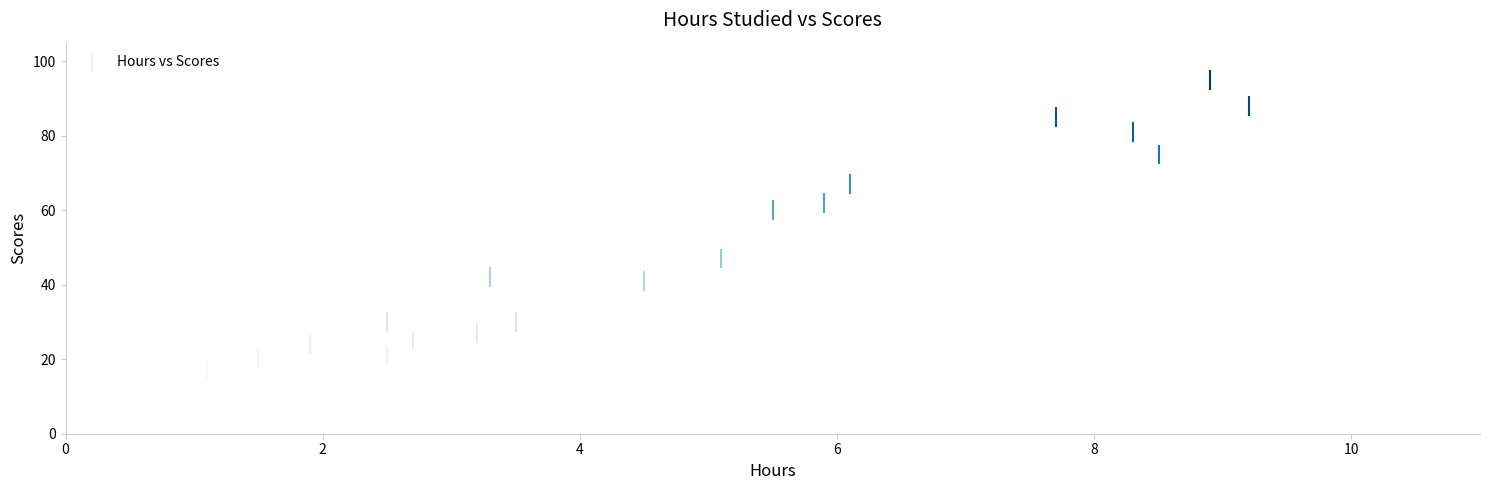

What is the range of Y values (max minus min)?

78